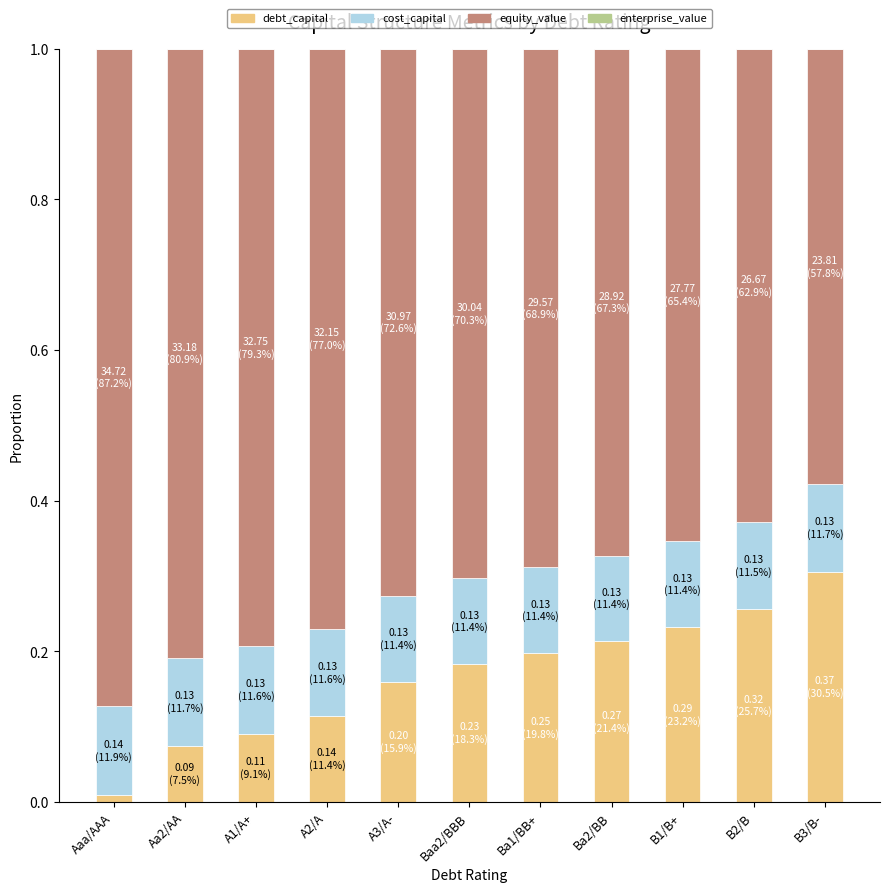

The value of debt_capital at A1/A+ is 0.1. True or false?

True